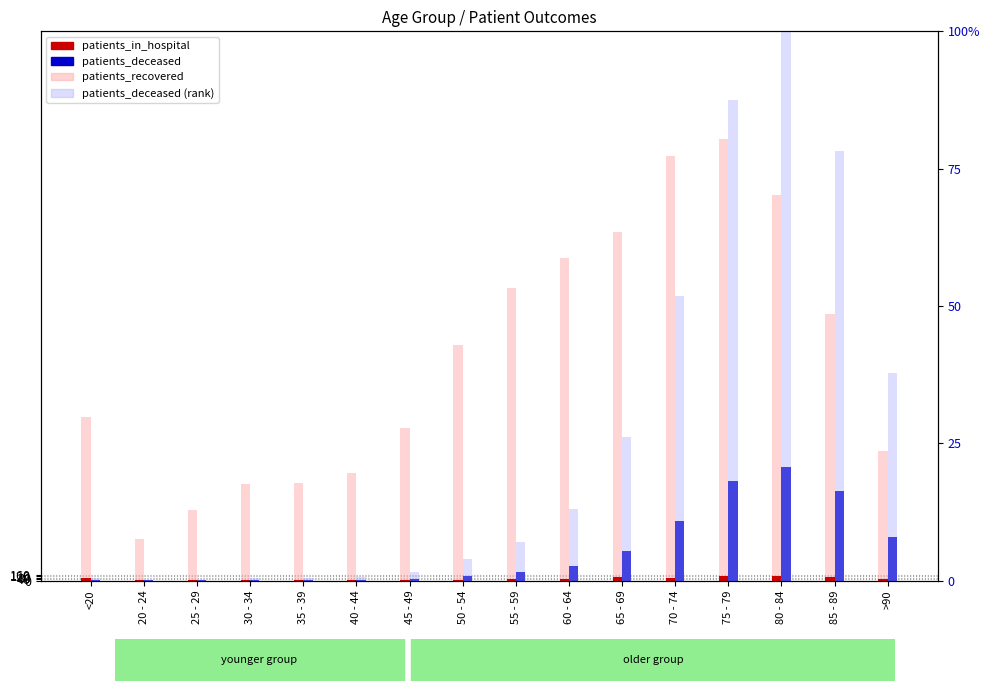

The patients_deceased (rank) series shows 51.8 at 70 - 74. True or false?

True